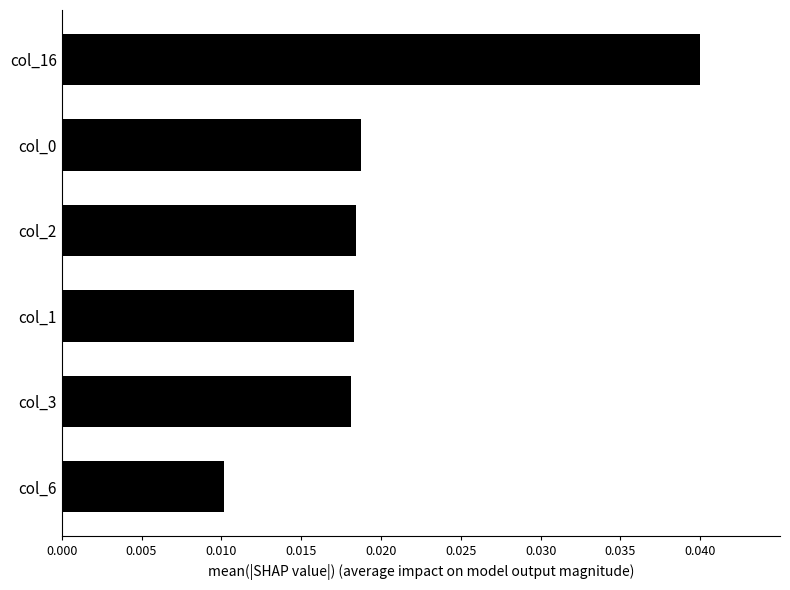

Which has a higher value, col_3 or col_16?

col_16